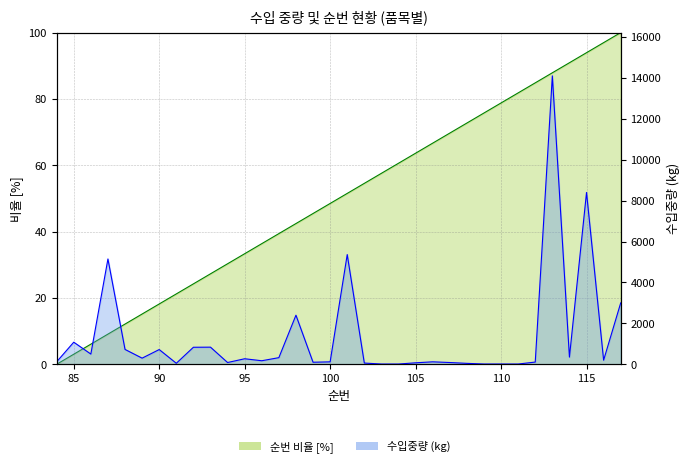

At which label is 순번 closest to 50?

100